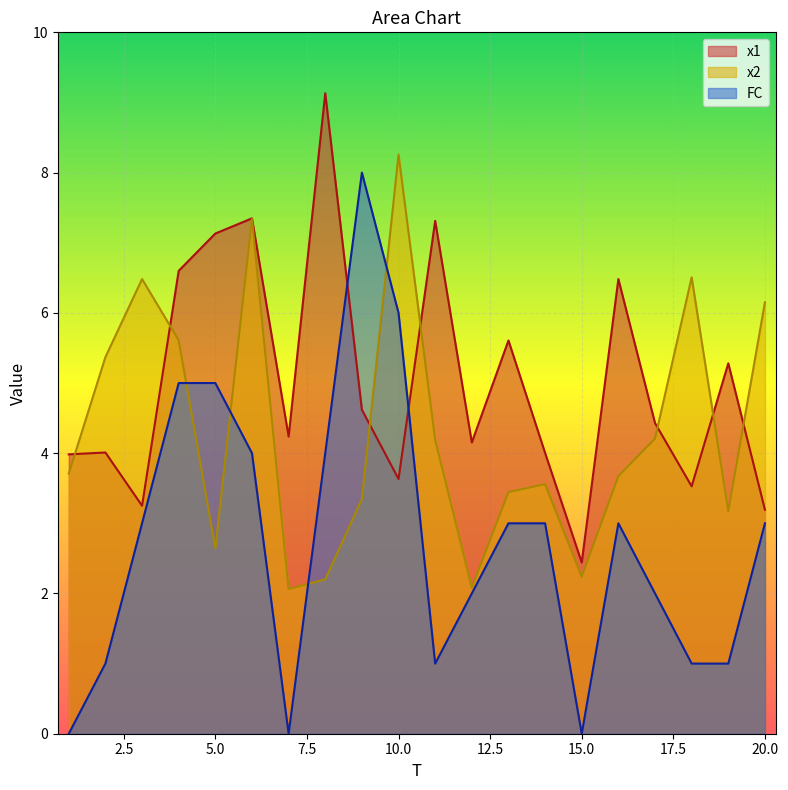

What is the difference between the highest and lowest values at 13?

2.6